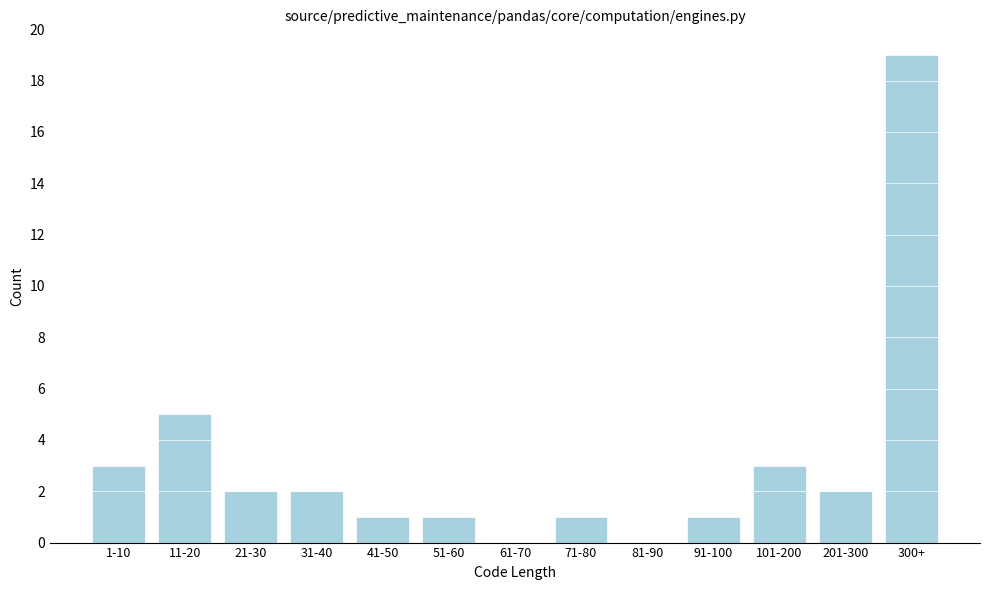

Reading left to right, list all the values displayed in this chart.

1-10=3	11-20=5	21-30=2	31-40=2	41-50=1	51-60=1	61-70=0	71-80=1	81-90=0	91-100=1	101-200=3	201-300=2	300+=19